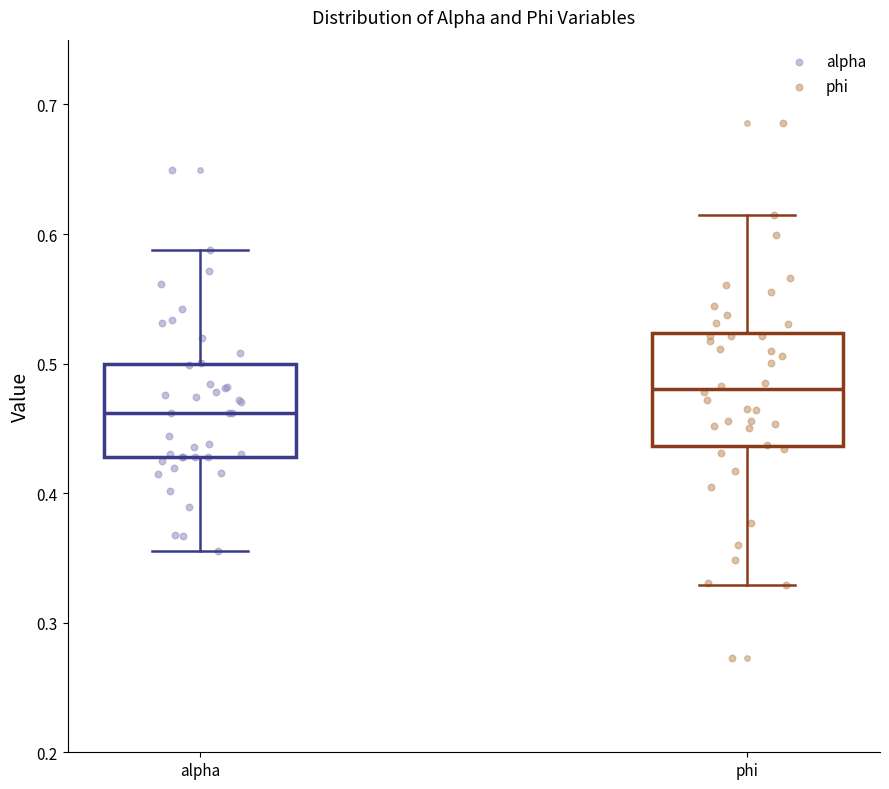

Reading left to right, transcribe this box plot: for each box, give where its median line is, the range the box spans, and where its two whiskers end, as read against the y-axis. The values are not printed on the chart, so give them approximately, as read against the axis.

alpha: median 0.46, box 0.43 to 0.50, whiskers 0.36 to 0.59
phi: median 0.48, box 0.44 to 0.52, whiskers 0.33 to 0.61